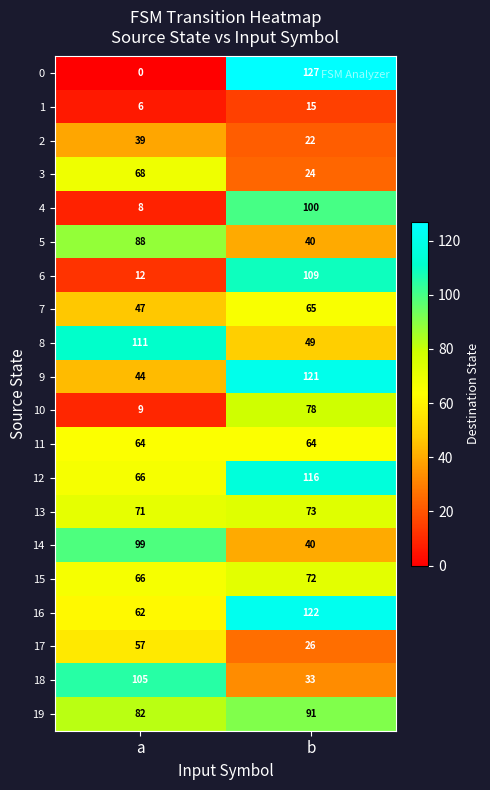

How many categories are shown in the chart?

2